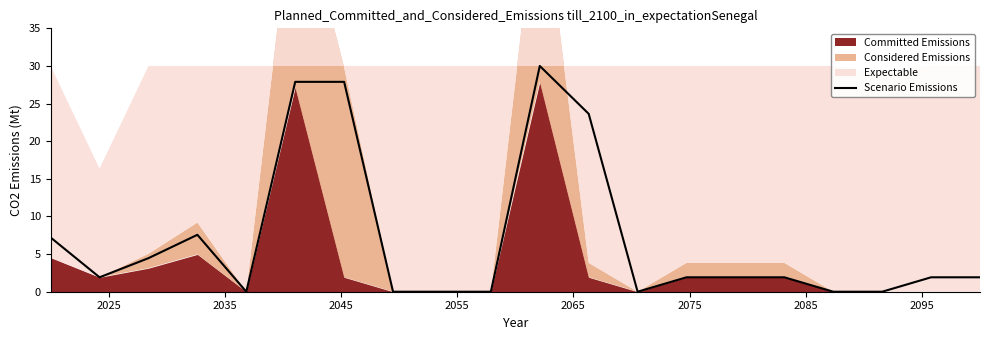

What is the highest value of the Scenario Emissions series?

30.0